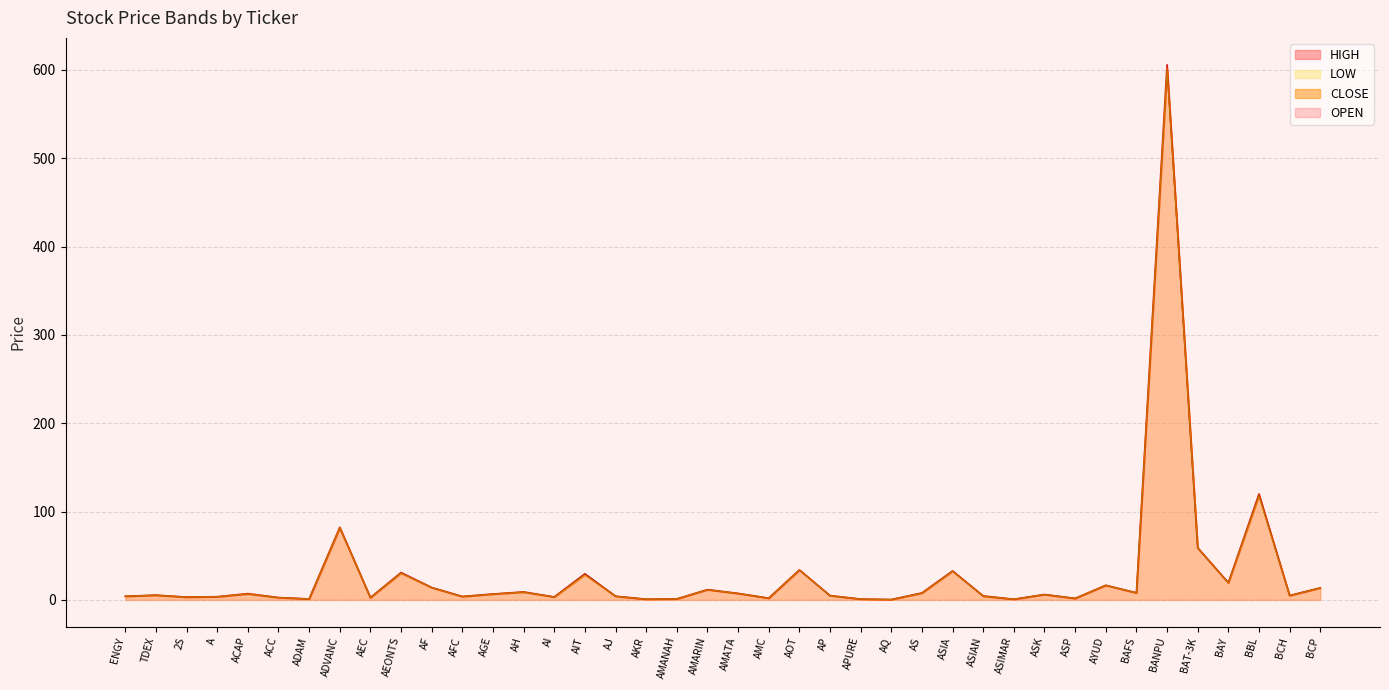

Reading right to left, list all the values displayed in this chart.

OPEN: BCP=13.6	BCH=4.9	BBL=118.5	BAY=19.4	BAT-3K=58.5	BANPU=600.0	BAFS=8.0	AYUD=16.5	ASP=1.7	ASK=6.0	ASIMAR=0.7	ASIAN=4.2	ASIA=32.8	AS=7.8	AQ=0.4	APURE=0.9	AP=4.8	AOT=33.8	AMC=1.9	AMATA=7.2	AMARIN=11.6	AMANAH=1.1	AKR=0.8	AJ=4.2	AIT=29.2	AI=3.3	AH=8.8	AGE=6.7	AFC=3.7	AF=14.0	AEONTS=30.5	AEC=2.6	ADVANC=81.2	ADAM=1.0	ACC=2.6	ACAP=6.7	A=3.6	2S=3.1	TDEX=5.3	ENGY=4.1
HIGH: BCP=13.6	BCH=4.9	BBL=120.0	BAY=19.4	BAT-3K=59.0	BANPU=606.0	BAFS=8.0	AYUD=16.5	ASP=1.7	ASK=6.1	ASIMAR=0.8	ASIAN=4.4	ASIA=32.8	AS=7.8	AQ=0.4	APURE=0.9	AP=4.9	AOT=34.0	AMC=1.9	AMATA=7.3	AMARIN=11.6	AMANAH=1.1	AKR=0.8	AJ=4.2	AIT=29.5	AI=3.3	AH=9.1	AGE=6.7	AFC=3.9	AF=14.0	AEONTS=31.0	AEC=2.6	ADVANC=82.2	ADAM=1.1	ACC=2.6	ACAP=7.1	A=3.6	2S=3.2	TDEX=5.4	ENGY=4.1
LOW: BCP=13.5	BCH=4.9	BBL=117.5	BAY=19.1	BAT-3K=58.5	BANPU=600.0	BAFS=7.9	AYUD=16.5	ASP=1.7	ASK=6.0	ASIMAR=0.7	ASIAN=4.1	ASIA=32.5	AS=7.6	AQ=0.4	APURE=0.9	AP=4.8	AOT=33.8	AMC=1.9	AMATA=7.2	AMARIN=11.5	AMANAH=1.1	AKR=0.8	AJ=4.1	AIT=28.2	AI=3.3	AH=8.8	AGE=6.5	AFC=3.7	AF=13.9	AEONTS=30.2	AEC=2.6	ADVANC=81.2	ADAM=1.0	ACC=2.6	ACAP=6.7	A=3.6	2S=3.1	TDEX=5.3	ENGY=4.1
CLOSE: BCP=13.5	BCH=4.9	BBL=118.5	BAY=19.3	BAT-3K=59.0	BANPU=602.0	BAFS=7.9	AYUD=16.5	ASP=1.7	ASK=6.0	ASIMAR=0.7	ASIAN=4.4	ASIA=32.5	AS=7.7	AQ=0.4	APURE=0.9	AP=4.9	AOT=34.0	AMC=1.9	AMATA=7.3	AMARIN=11.5	AMANAH=1.1	AKR=0.8	AJ=4.1	AIT=28.5	AI=3.3	AH=8.8	AGE=6.5	AFC=3.9	AF=13.9	AEONTS=30.2	AEC=2.6	ADVANC=82.0	ADAM=1.1	ACC=2.6	ACAP=7.1	A=3.6	2S=3.1	TDEX=5.4	ENGY=4.1